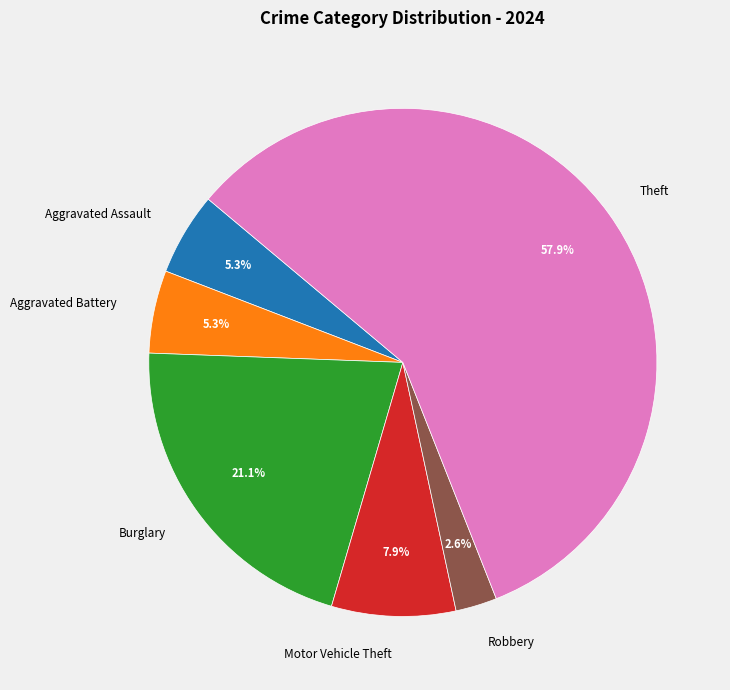

To the nearest percent, what is the combined percentage of Aggravated Assault and Aggravated Battery?

11%